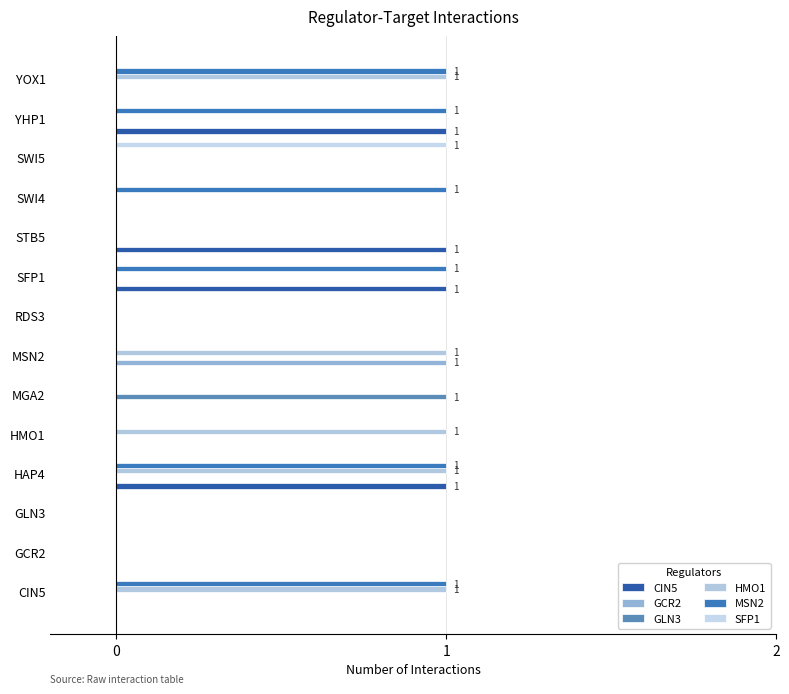

How many categories are shown in the chart?

14